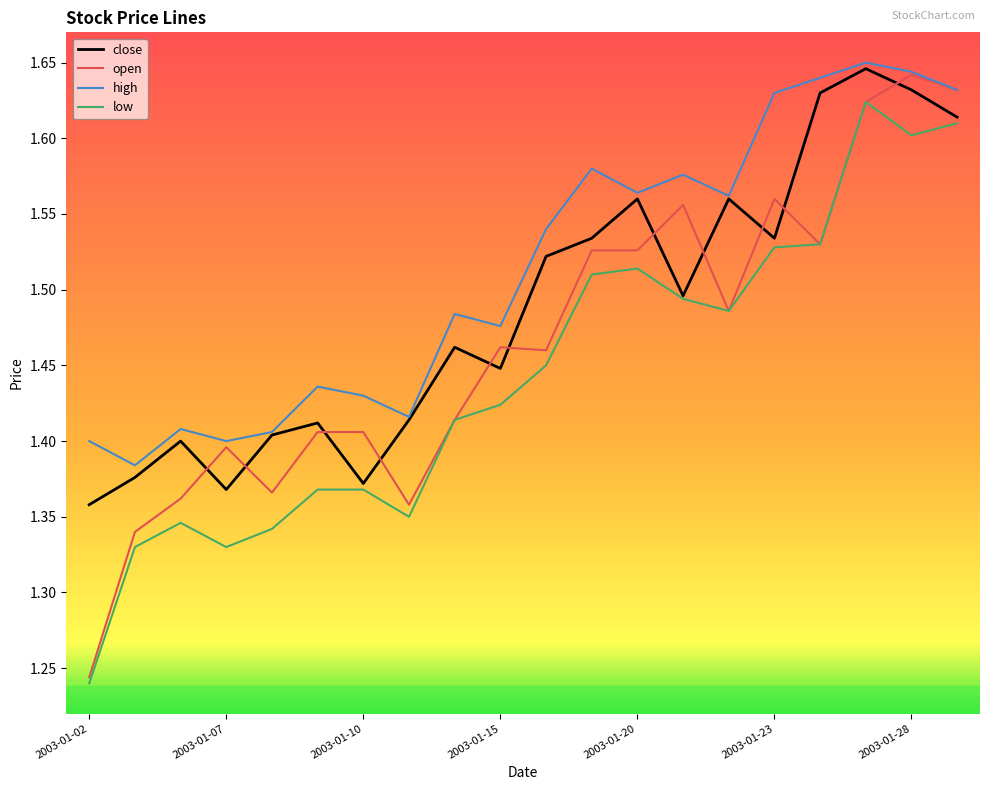

Which series has the largest total across all categories?

high